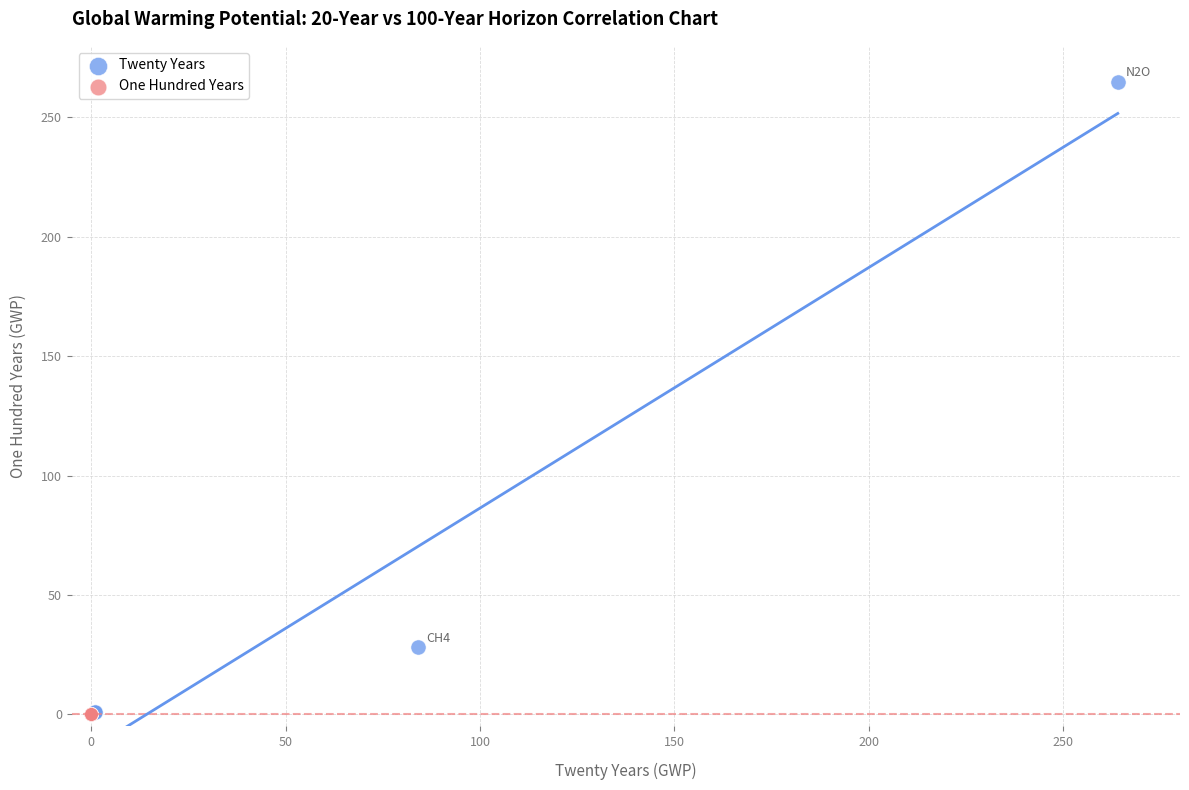

Which series reaches the maximum Y coordinate?

Twenty Years